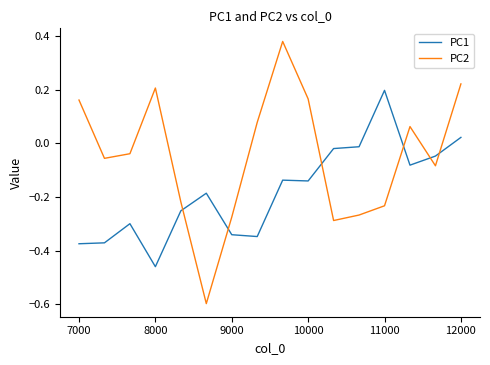

What is the difference between the maximum and minimum values in the PC1 series?

0.7